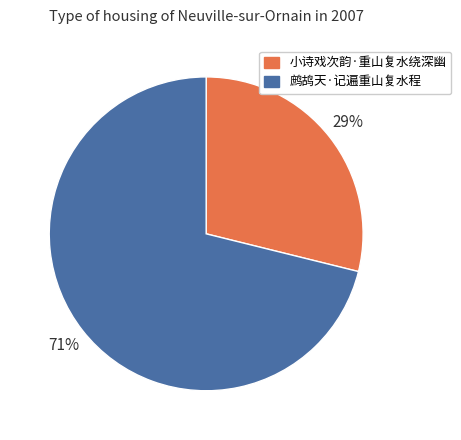

Which slice is the smallest?

小诗戏次韵·重山复水绕深幽